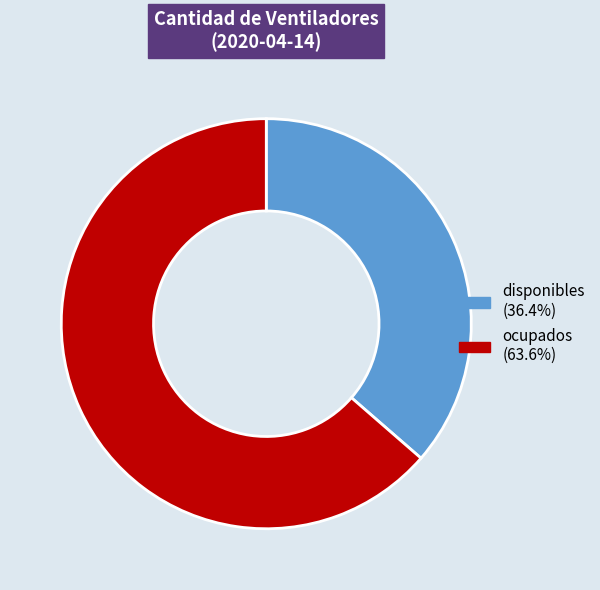

What is the smallest slice in the pie chart?

disponibles